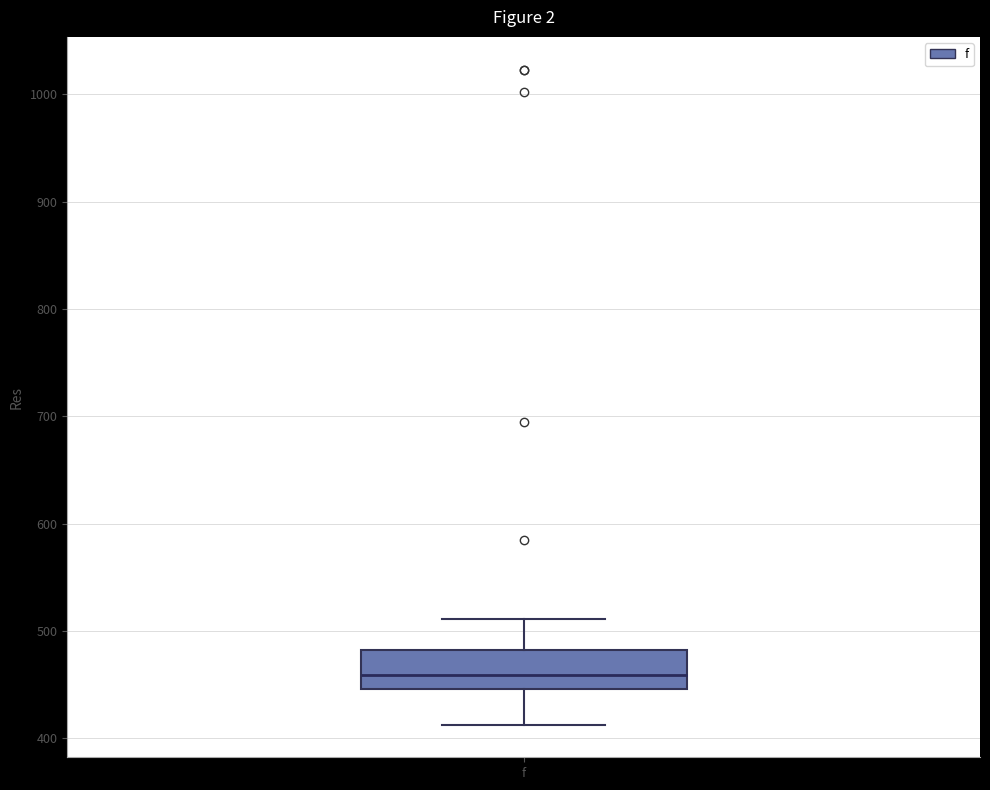

Transcribe this box plot: give where the median line is, the range the box spans, and where the two whiskers end, as read against the y-axis. The values are not printed on the chart, so give them approximately, as read against the axis.

median 460, box 450 to 480, whiskers 410 to 510